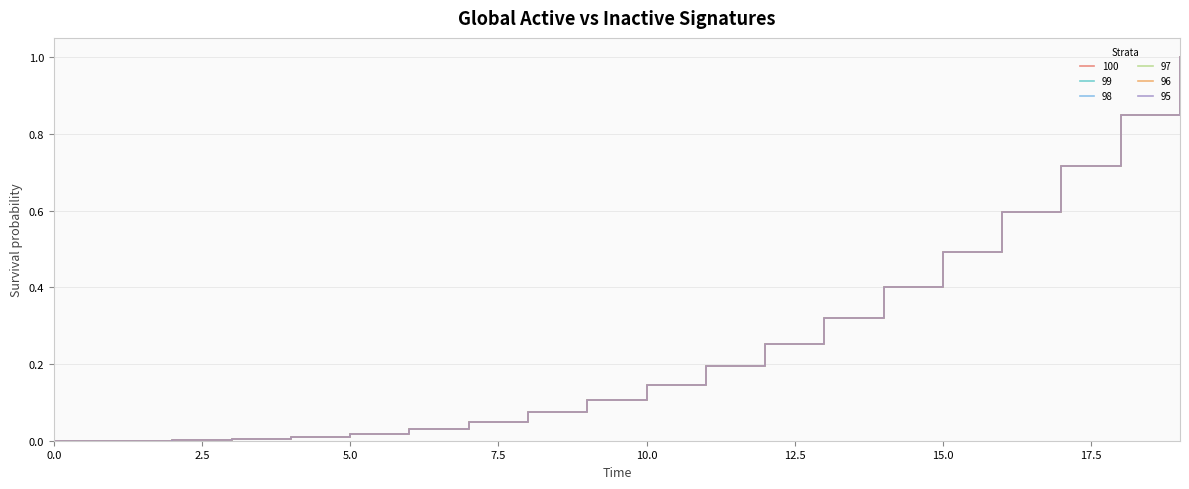

Does the chart have visible grid lines?

Yes